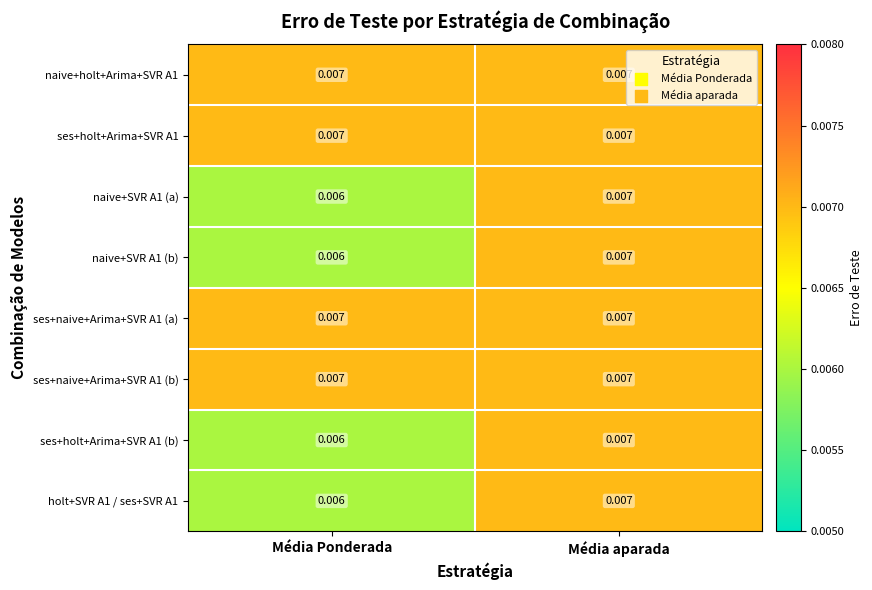

Rank the categories by naive+SVR A1 (a) value from lowest to highest.

Média Ponderada, Média aparada